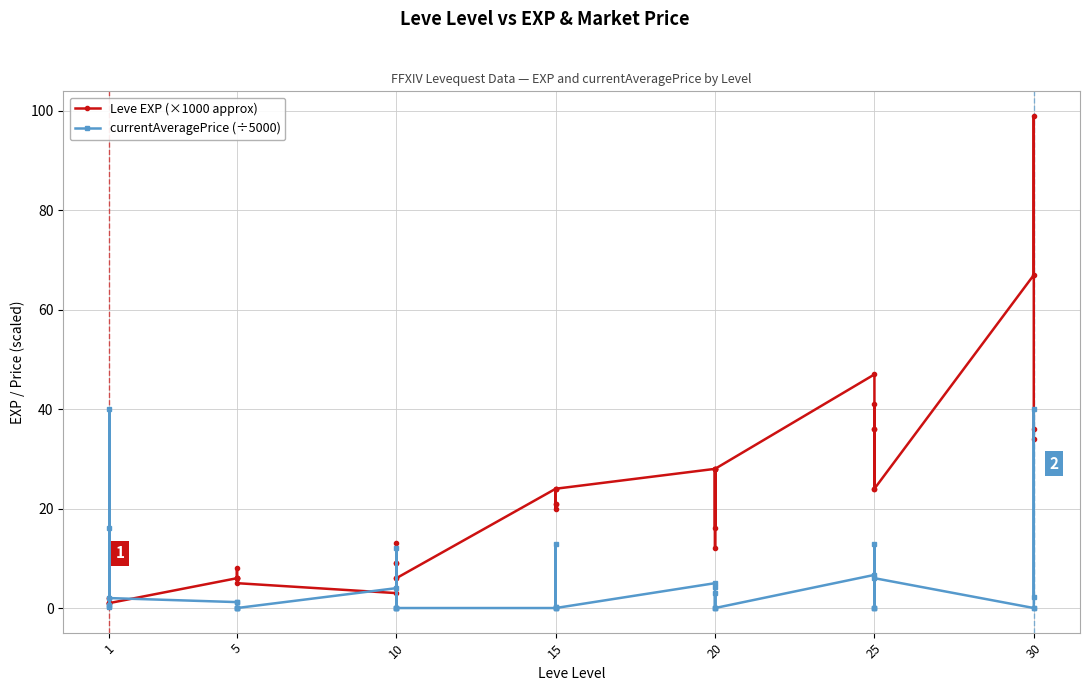

Is it true that currentAveragePrice (÷5000) equals 0.1 at 15?

False